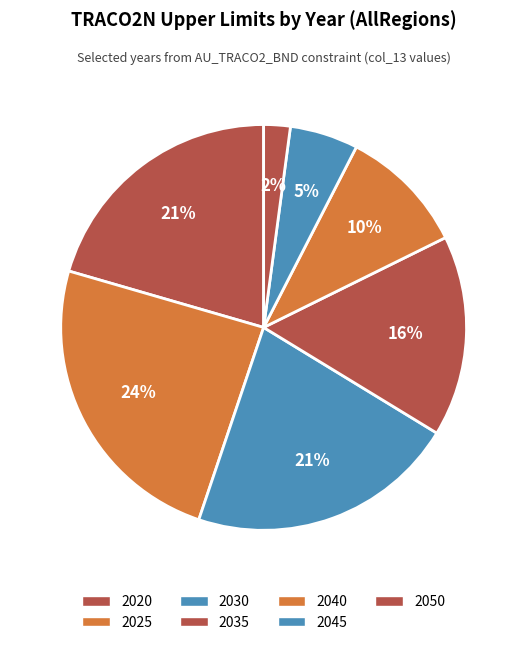

Which slice is the largest?

2025